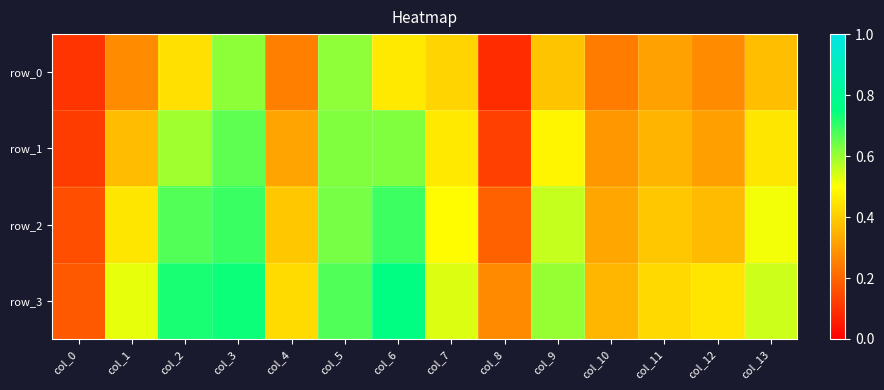

Reading left to right, extract all data points from this chart.

row_0: 0.1	0.3	0.4	0.6	0.3	0.6	0.5	0.4	0.1	0.4	0.2	0.3	0.3	0.4
row_1: 0.1	0.4	0.6	0.7	0.3	0.6	0.6	0.5	0.1	0.5	0.3	0.4	0.3	0.5
row_2: 0.2	0.5	0.7	0.7	0.4	0.6	0.7	0.5	0.2	0.6	0.3	0.4	0.4	0.5
row_3: 0.2	0.5	0.7	0.7	0.4	0.7	0.8	0.5	0.3	0.6	0.4	0.4	0.4	0.5